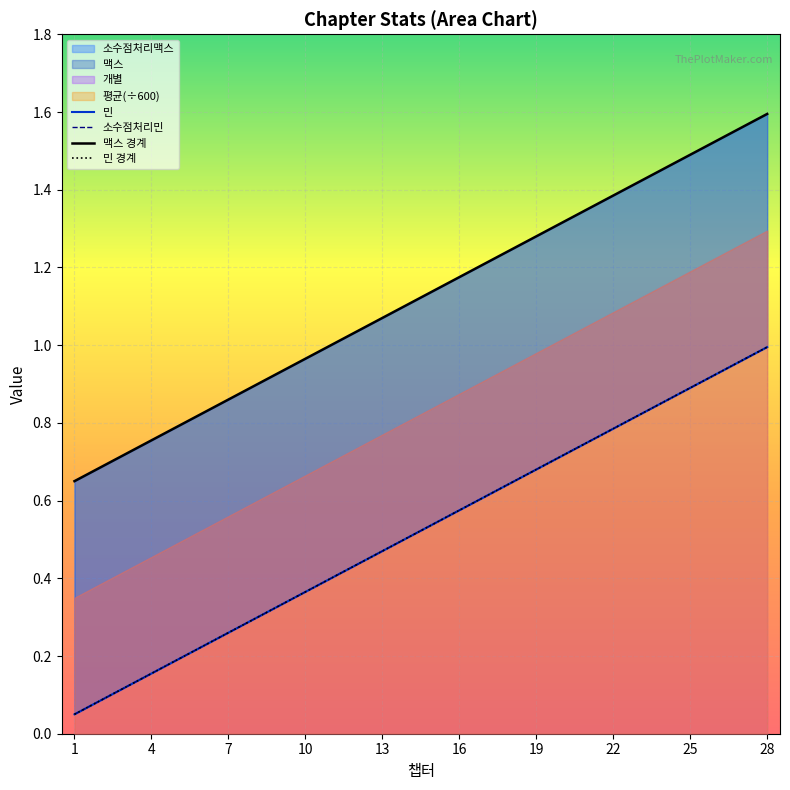

How many data points does each series have?

28